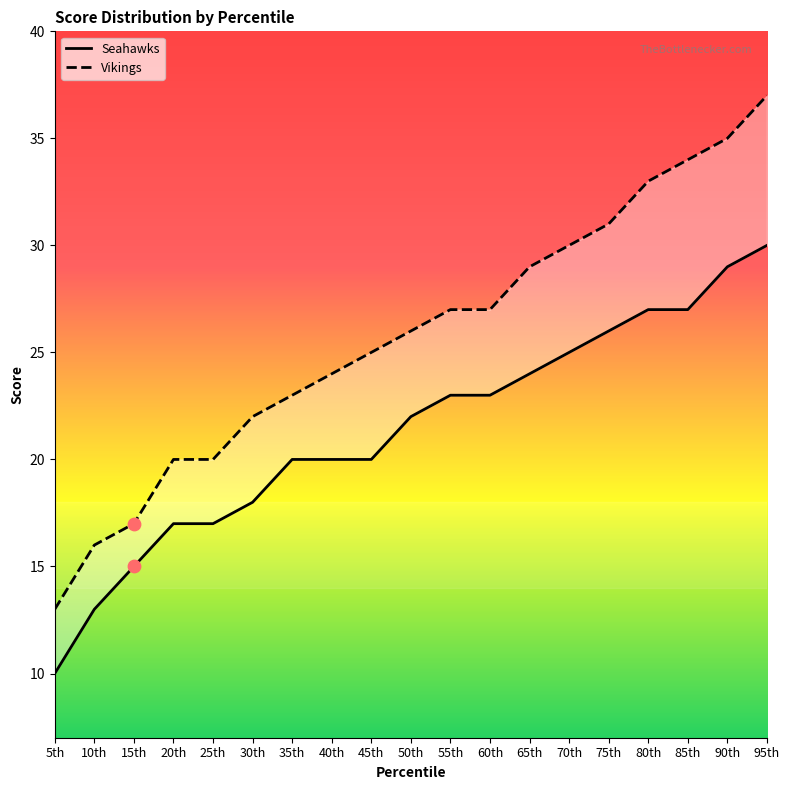

What are all the series names shown in the legend?

Seahawks, Vikings